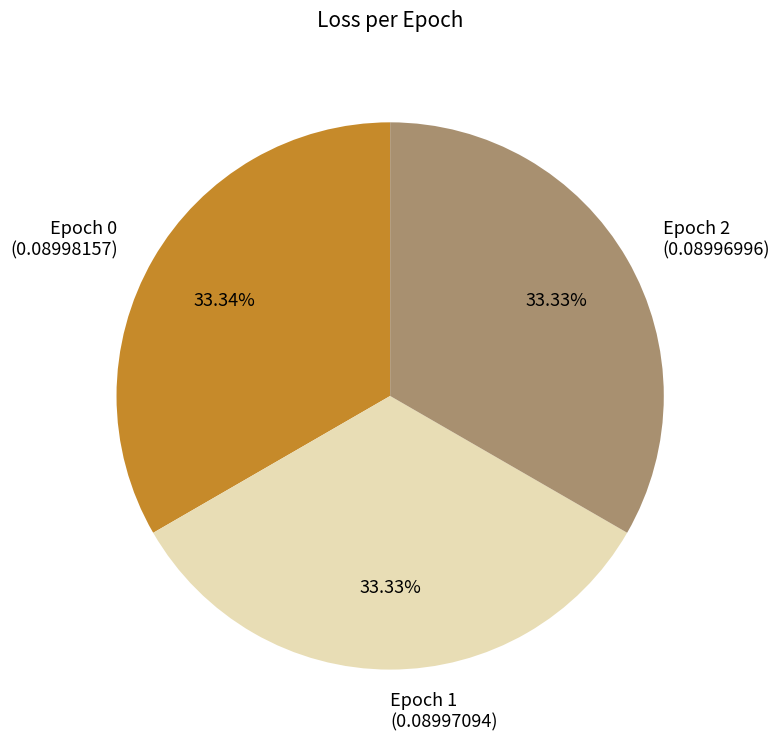

Do Epoch 2 (0.08996996) and Epoch 0 (0.08998157) together represent more than half of the pie?

Yes